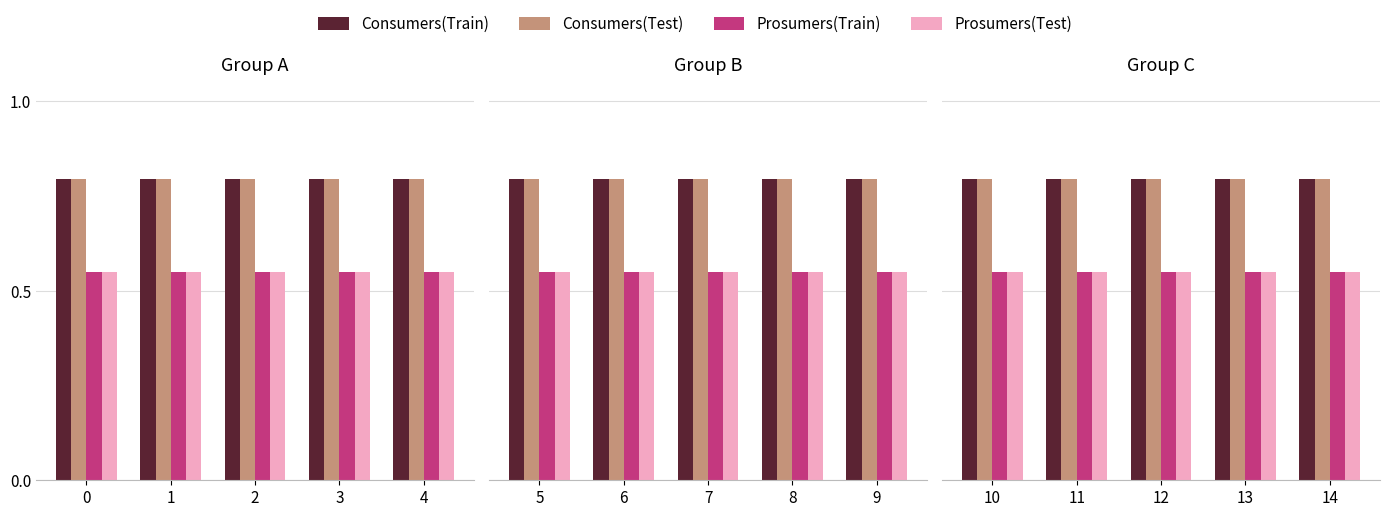

The value of Consumers(Test) at 12 is 0.2. True or false?

False